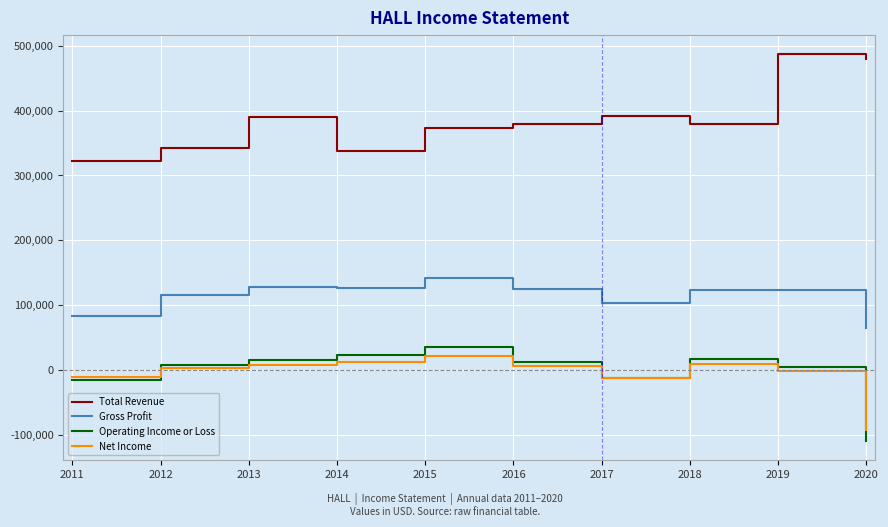

What is the greatest value displayed?

486400